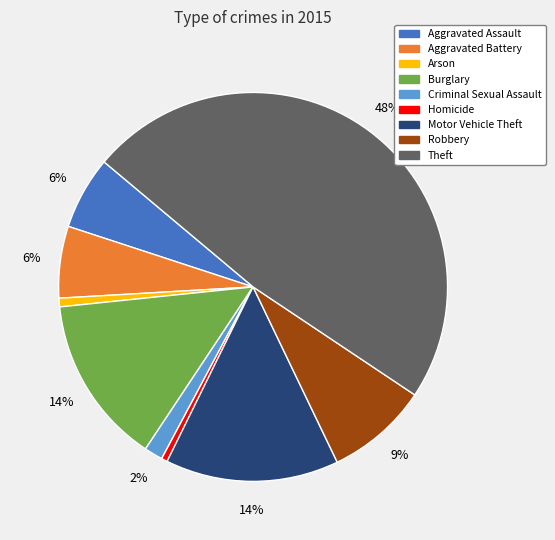

Count the number of slices in the pie.

9